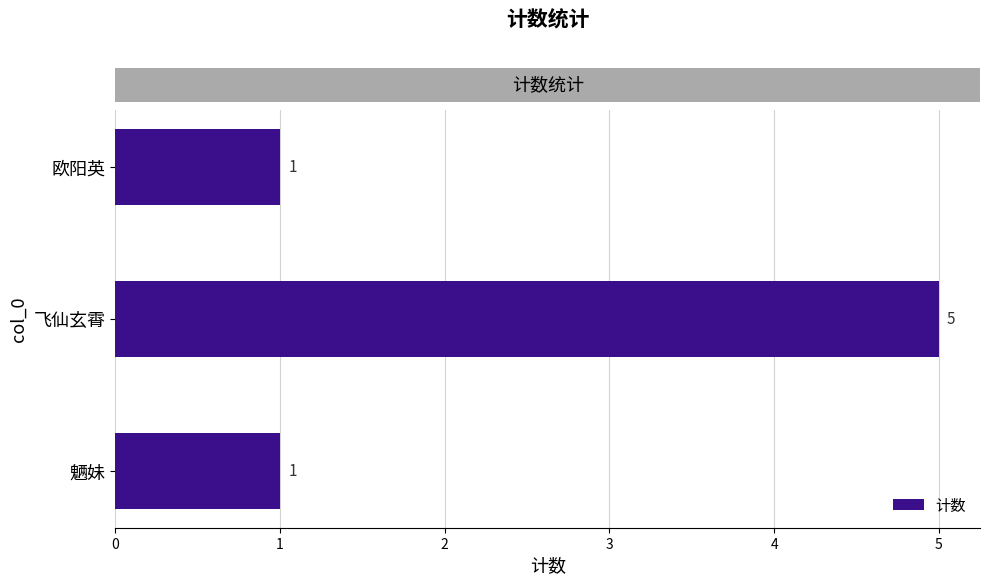

What is the change in value from 飞仙玄霄 to 欧阳英?

-4